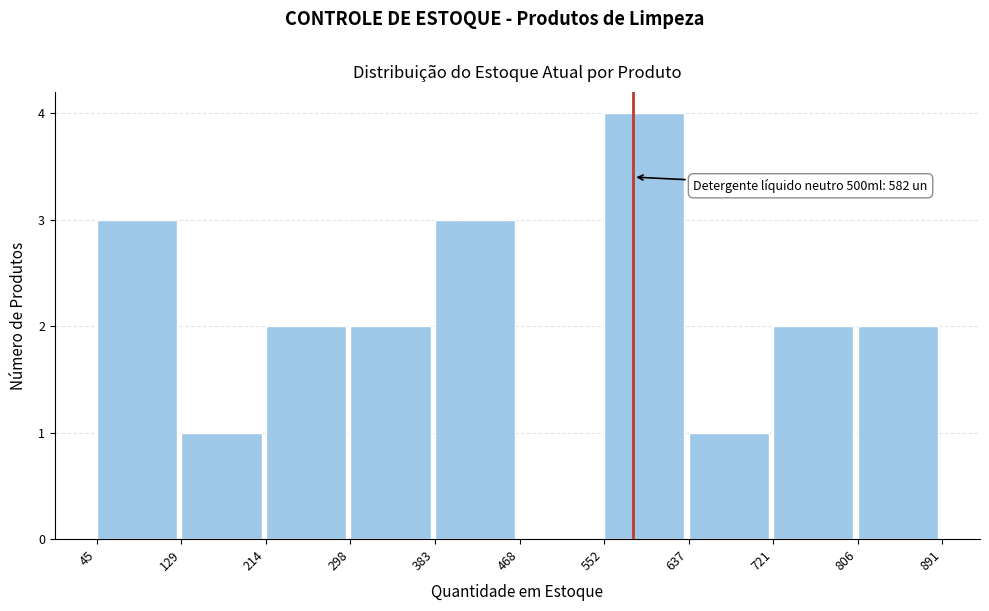

Which range on the x-axis has the tallest bar?

552 to 637